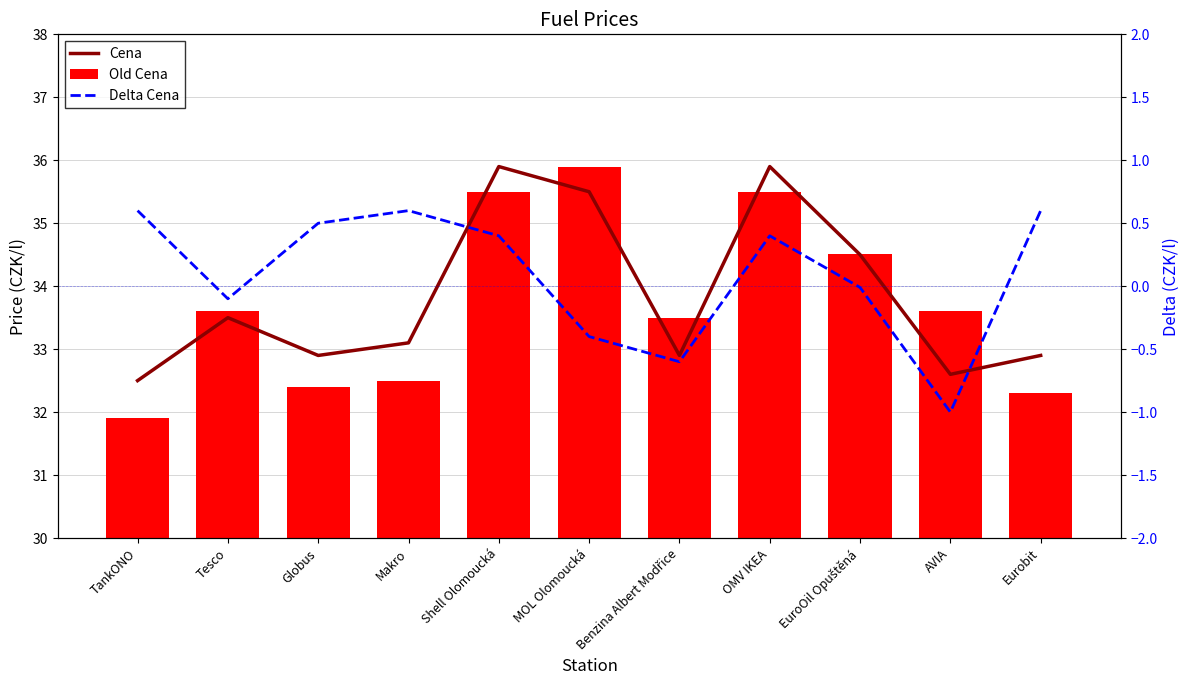

At which label does Cena first exceed 33?

Tesco